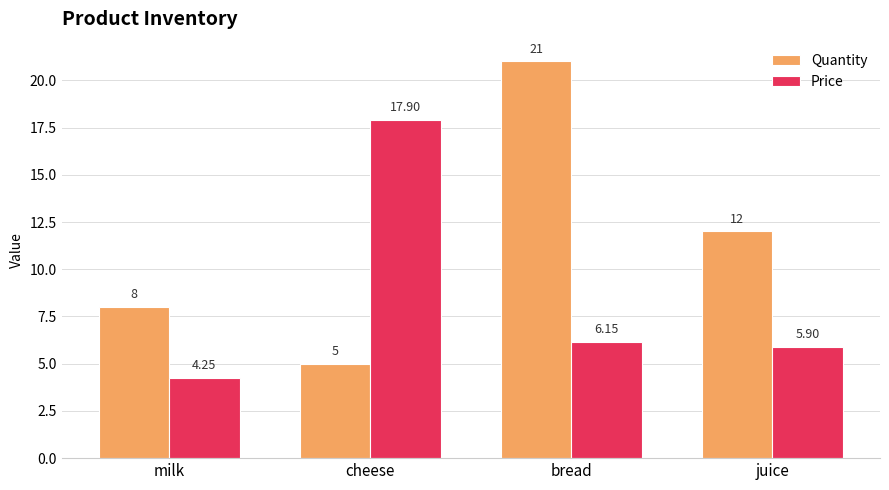

Rank the series by their average value, from highest to lowest.

Quantity, Price